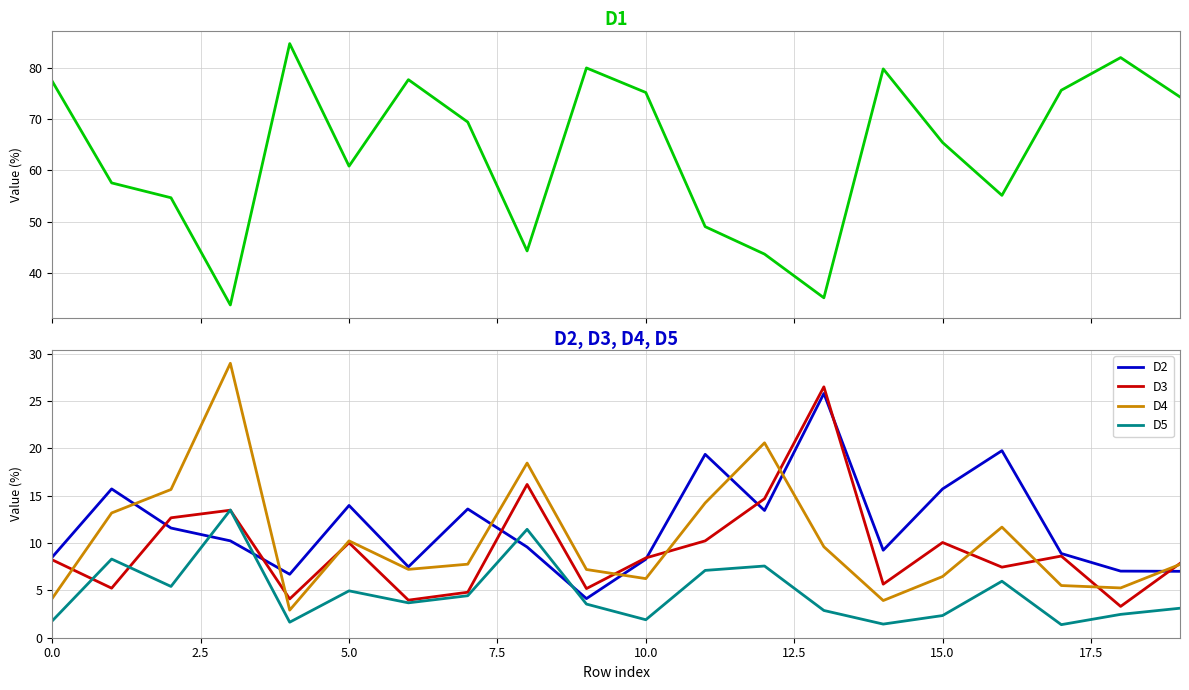

What is the value of the D4 point at the 5th from the left?

2.9